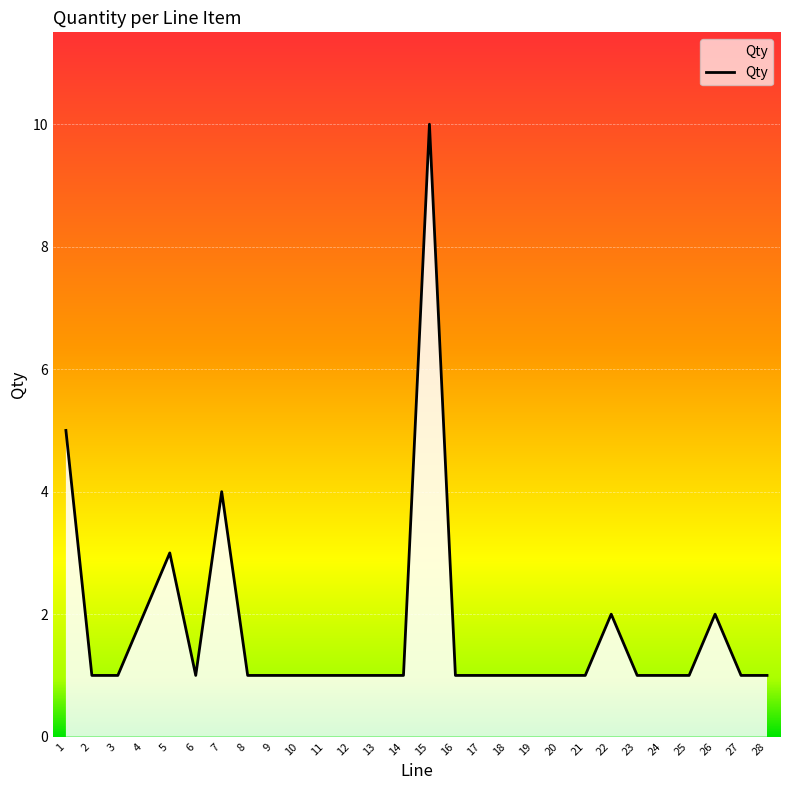

What is the average value?

2